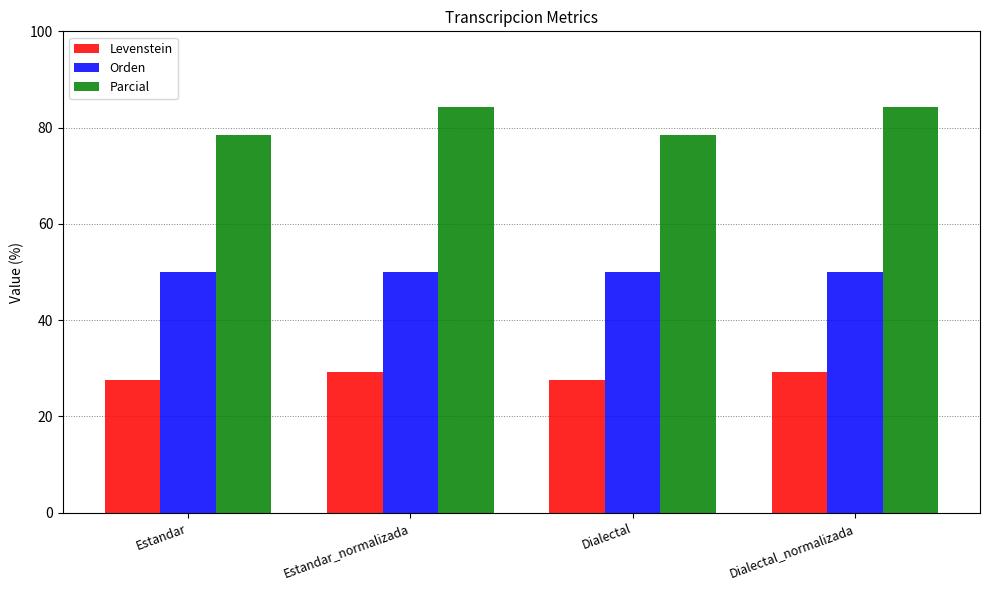

Which series has the widest spread of values?

Parcial